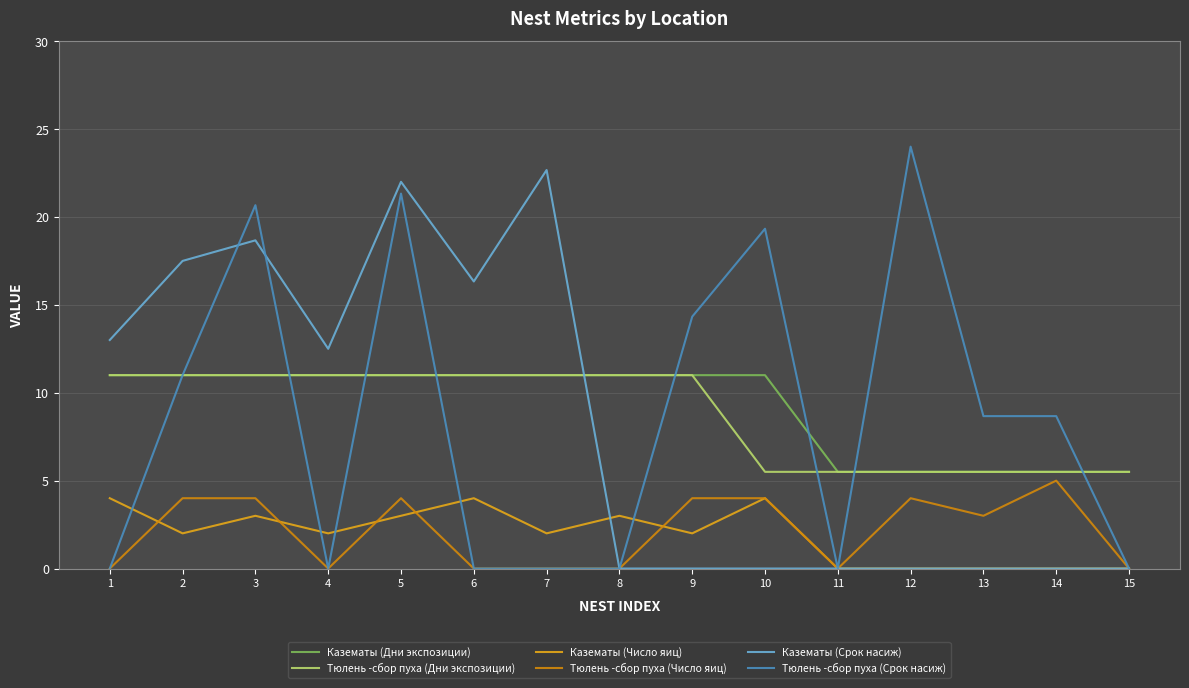

At which category is the sum across all series the highest?

5